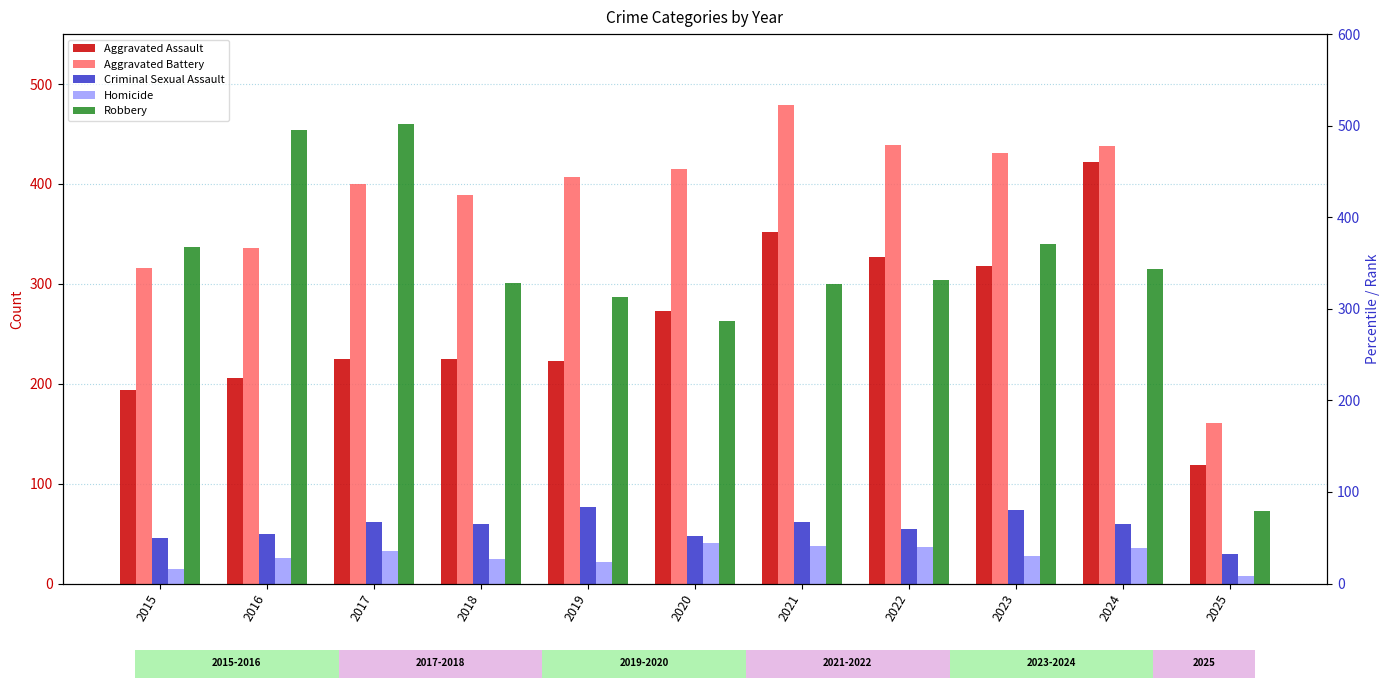

The value of Criminal Sexual Assault at 2024 is 60. True or false?

True